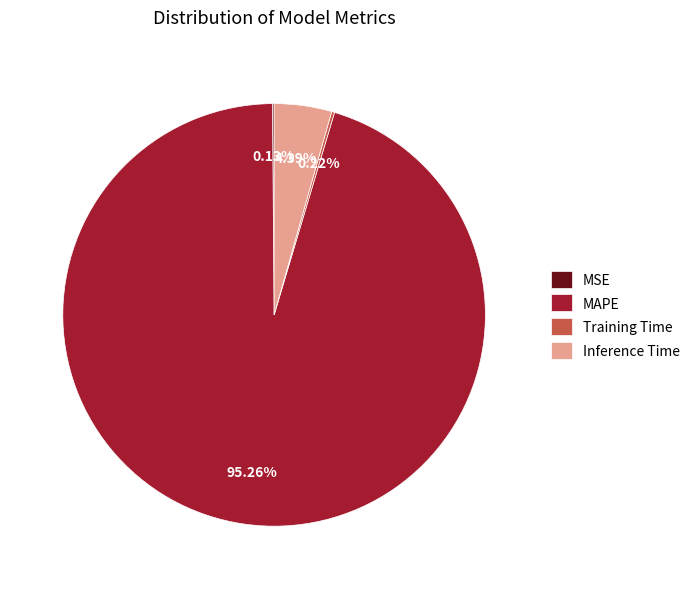

To the nearest percent, what portion does MAPE represent?

95%